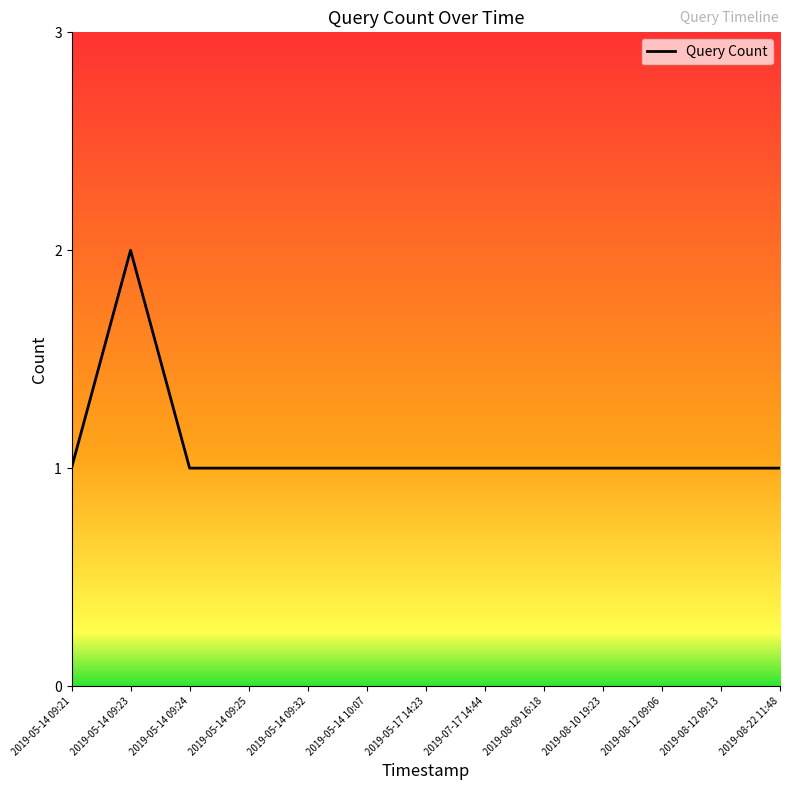

At which category does the chart reach its peak across all series?

2019-05-14 09:23